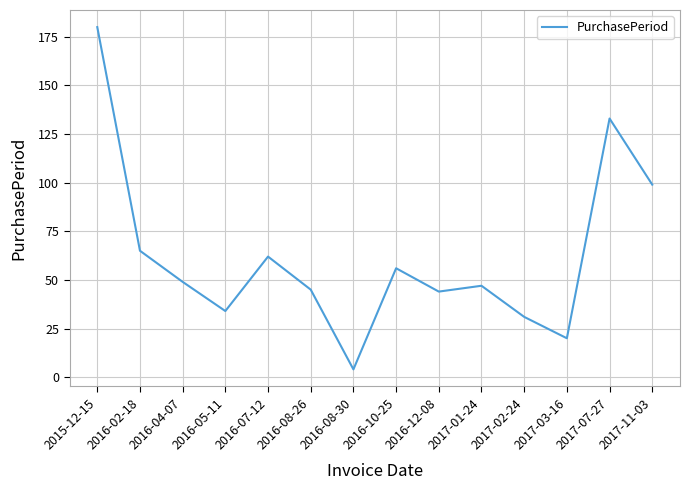

The value at 2017-01-24 is 47. True or false?

True